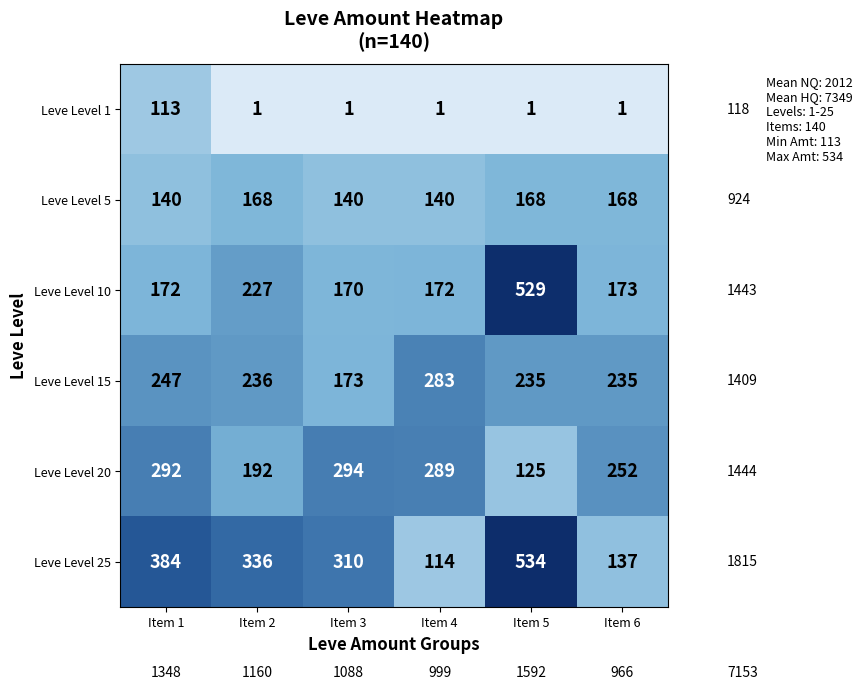

Between Item 2 and Item 6, which series saw the biggest shift?

Leve Level 25